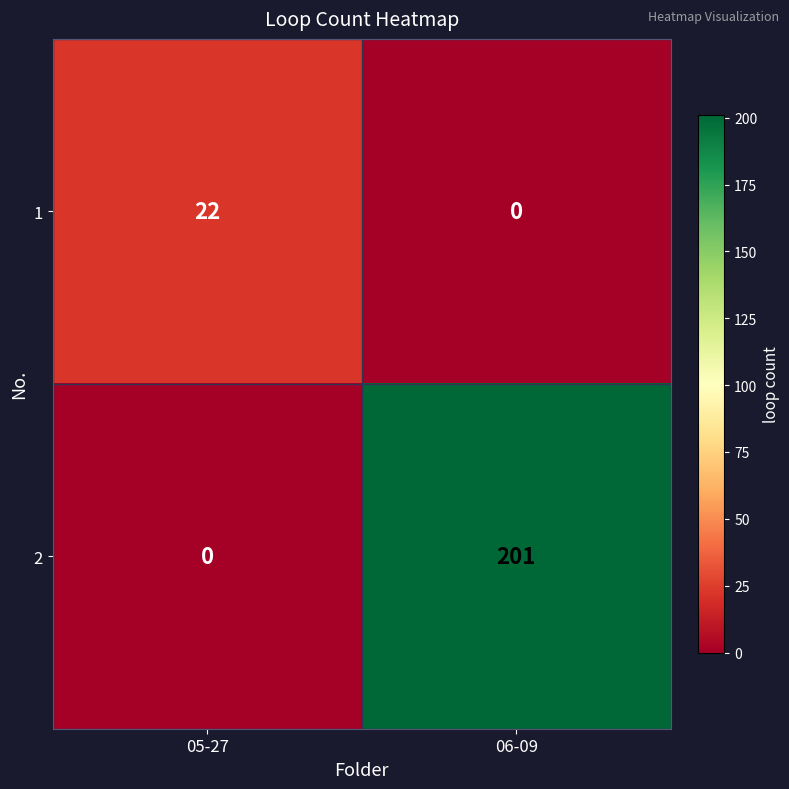

Rank the categories by 1 value from highest to lowest.

05-27, 06-09